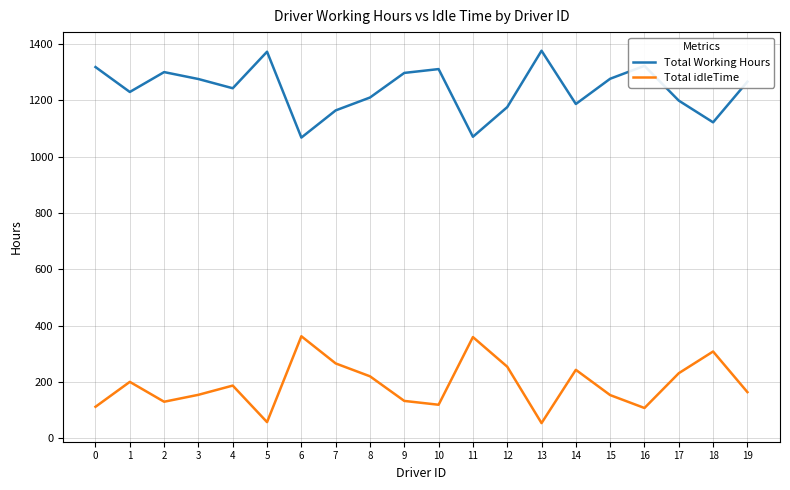

What is the spread (max minus min) of values at 18?

813.0